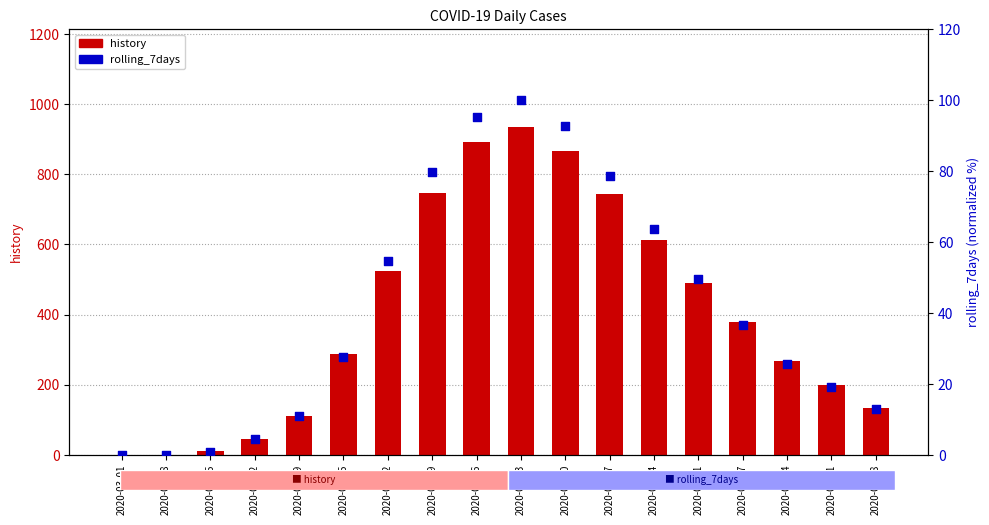

Which series has the widest spread of Y values?

history